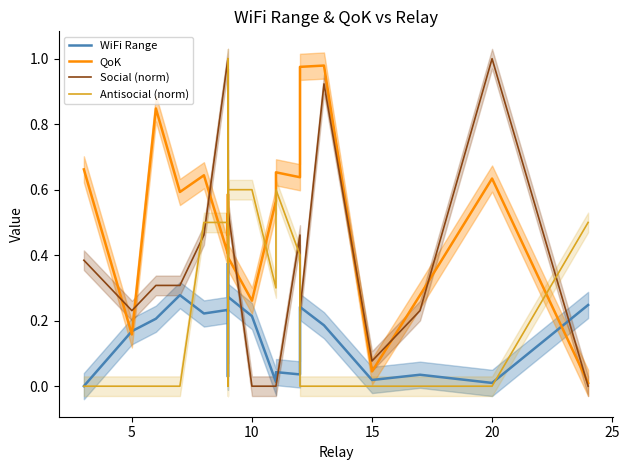

The Antisocial (norm) series shows 0.0 at 15. True or false?

True